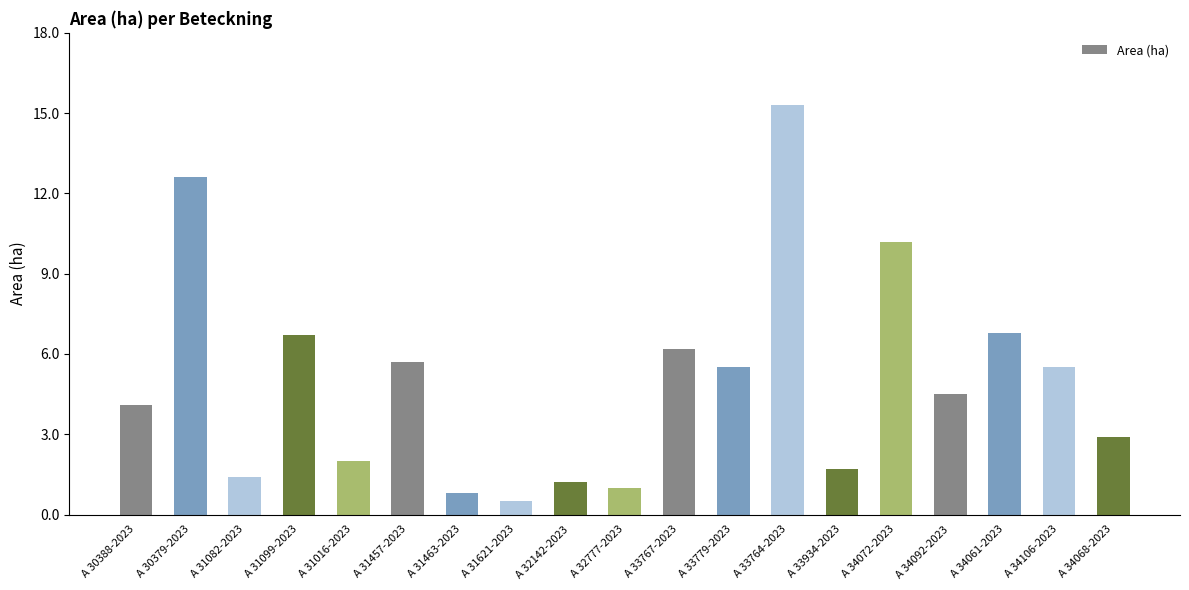

What is the minimum value shown in the chart?

0.5